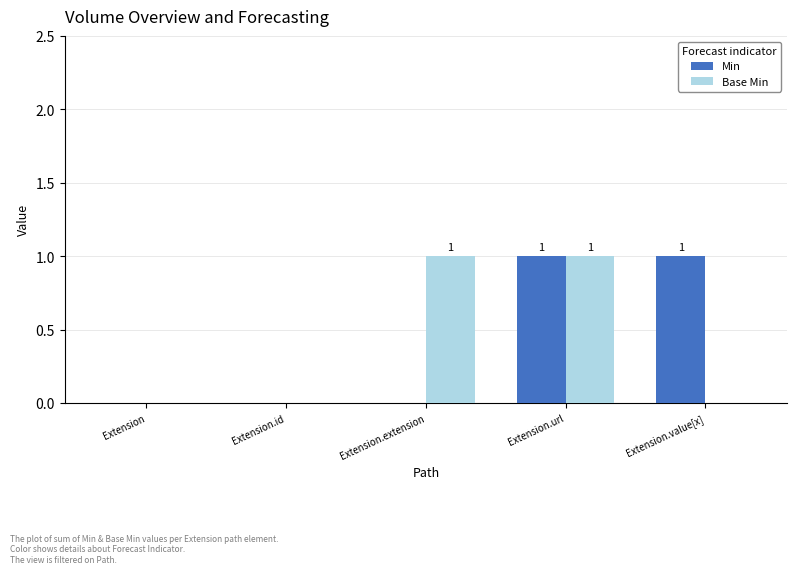

The value of Base Min at Extension is 0. True or false?

True